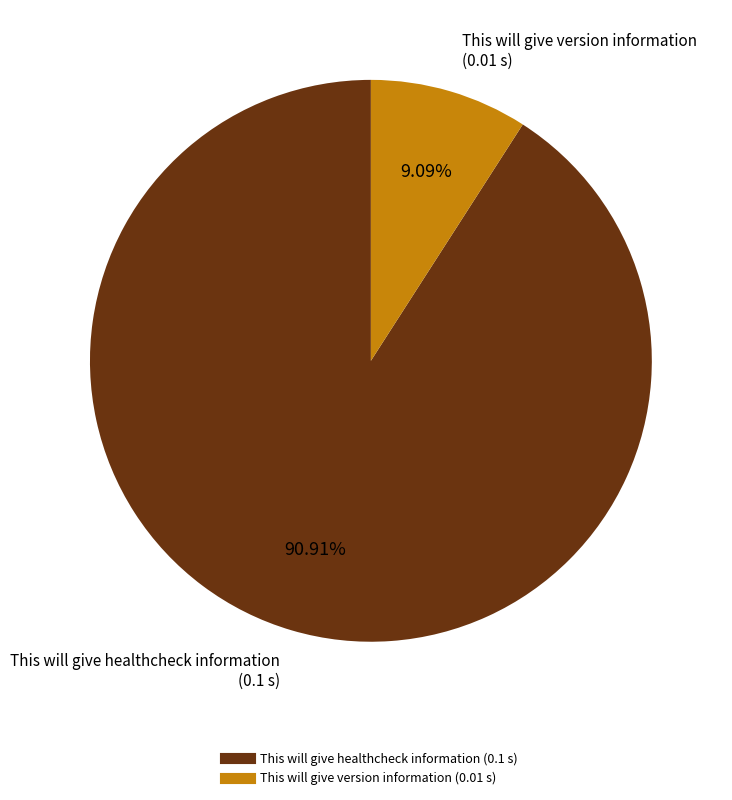

How many segments does this pie chart have?

2